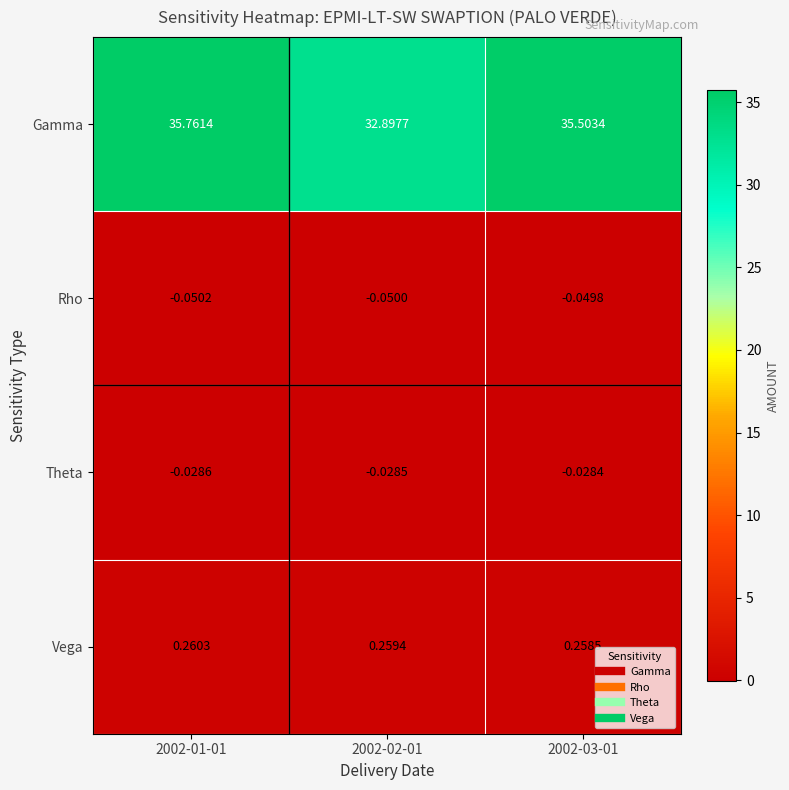

Rank the series by their maximum value, from highest to lowest.

Gamma, Vega, Theta, Rho